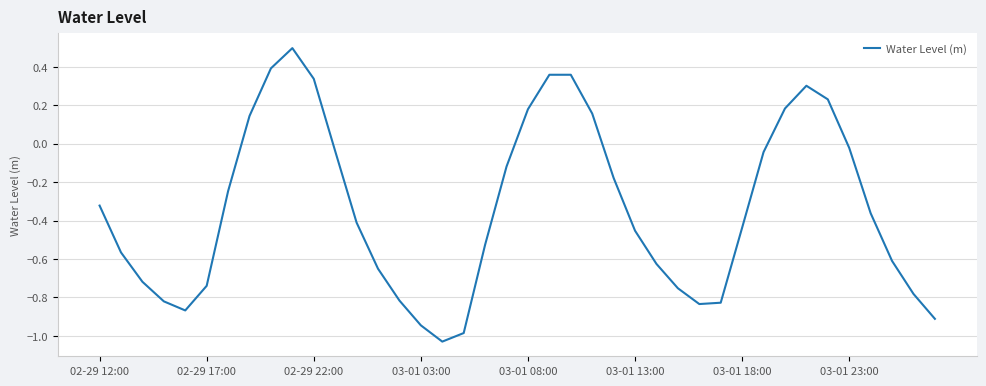

What is the difference between the maximum and minimum values?

1.5